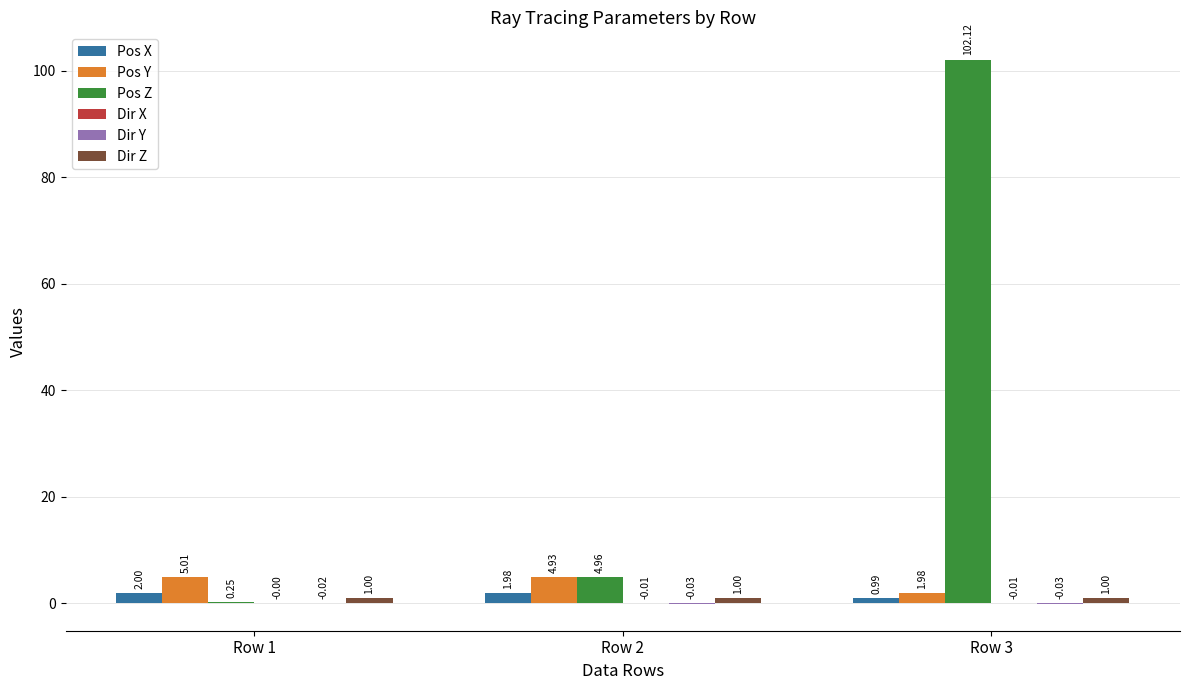

Between Row 1 and Row 3, which series saw the biggest shift?

Pos Z